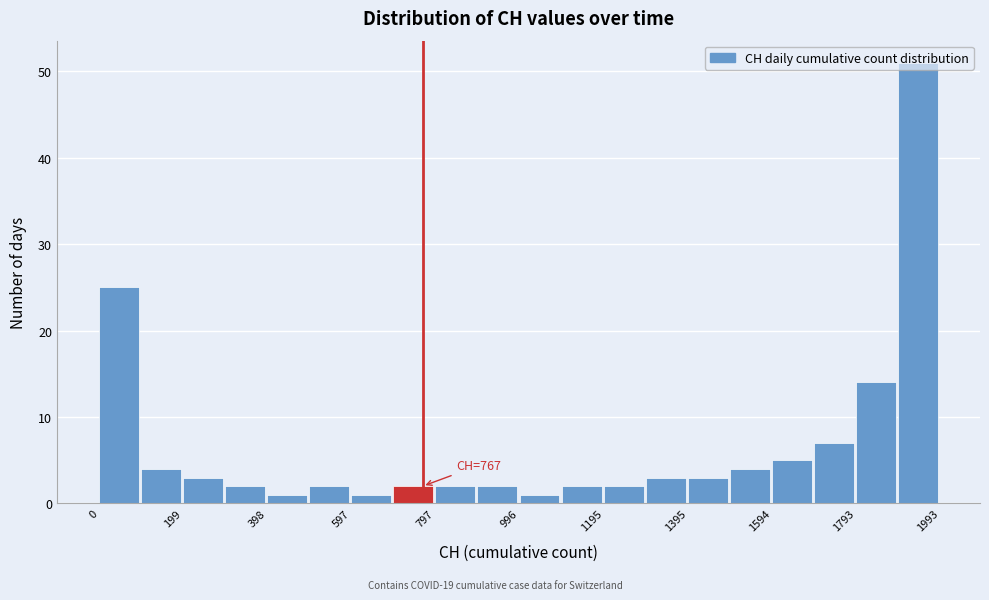

Which range on the x-axis has the tallest bar?

1900 to 2000